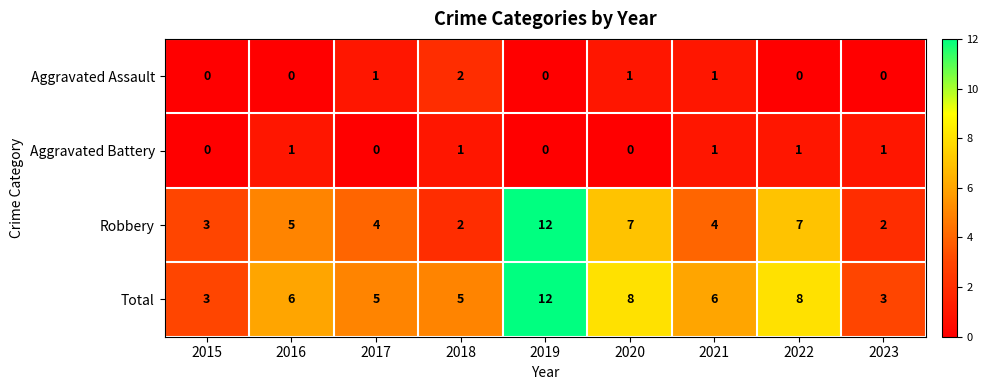

What is the maximum value for Robbery?

12